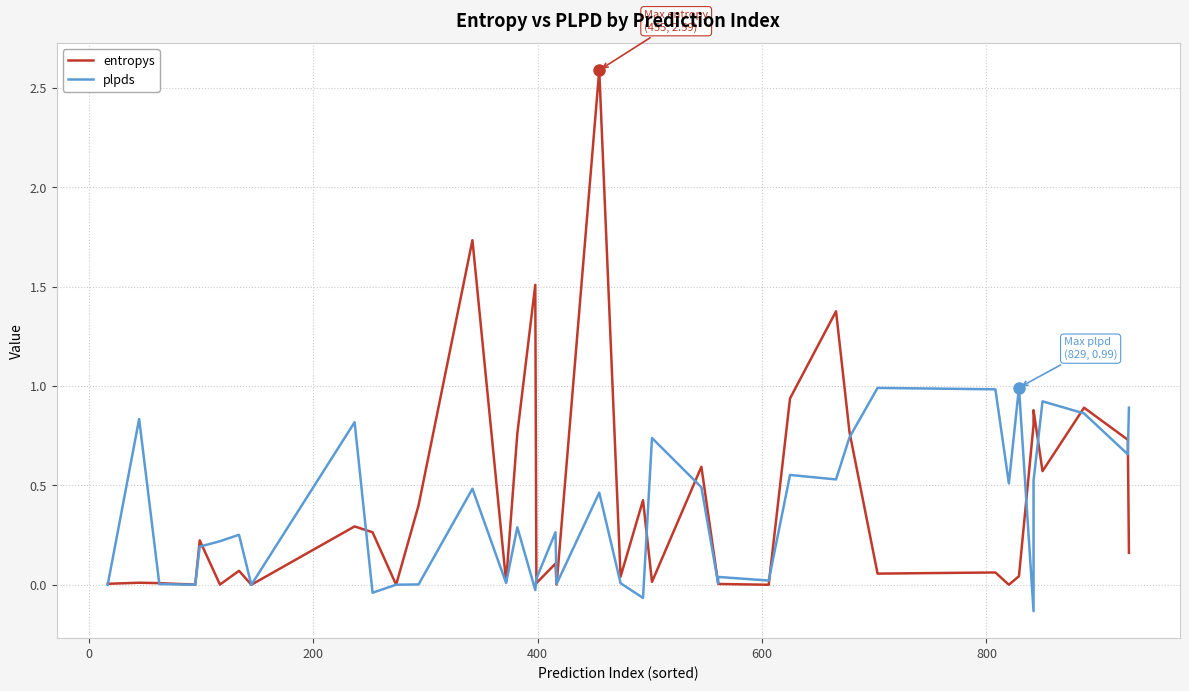

True or false: entropys has more than 2 points higher than both neighbors.

True